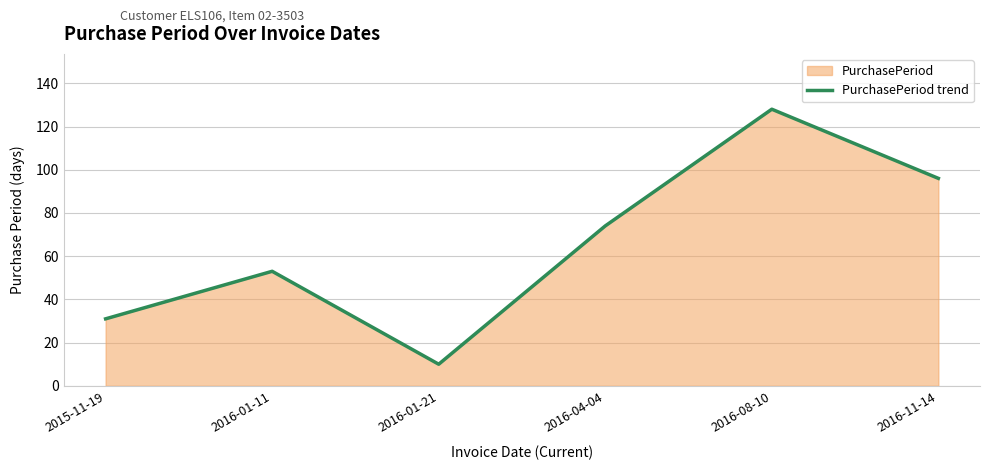

The chart shows a value of 128 at 2016-11-14. True or false?

False